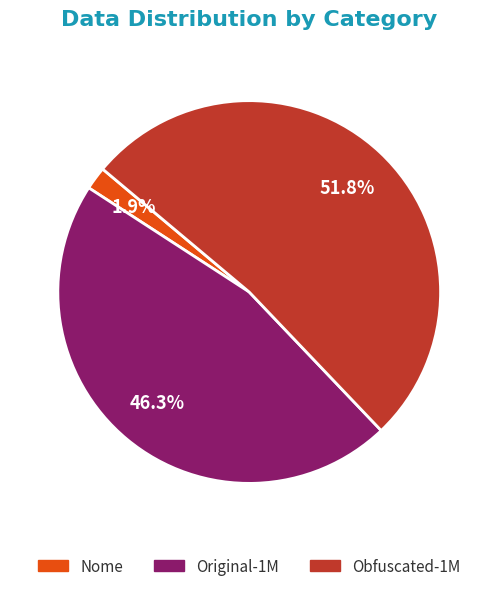

Does Nome represent more than half of the total?

No